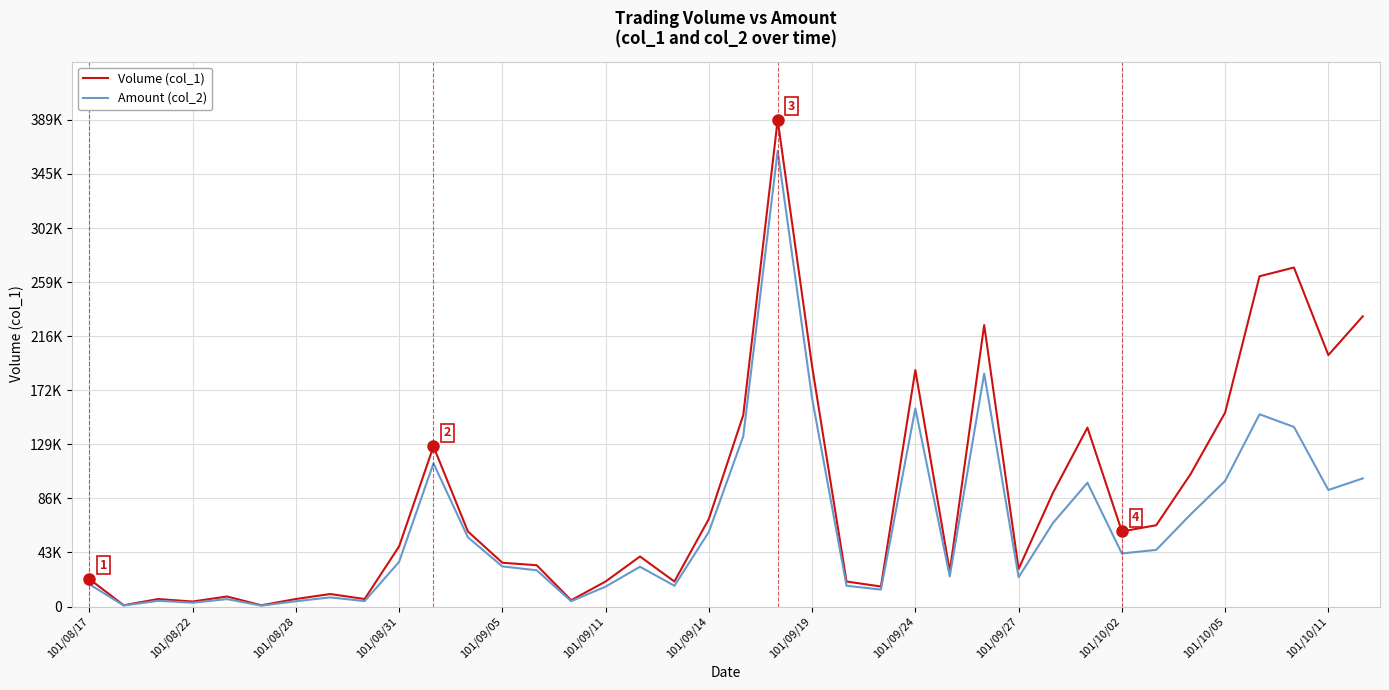

What is the difference between the maximum and minimum values in the Amount (col_2) series?

363570